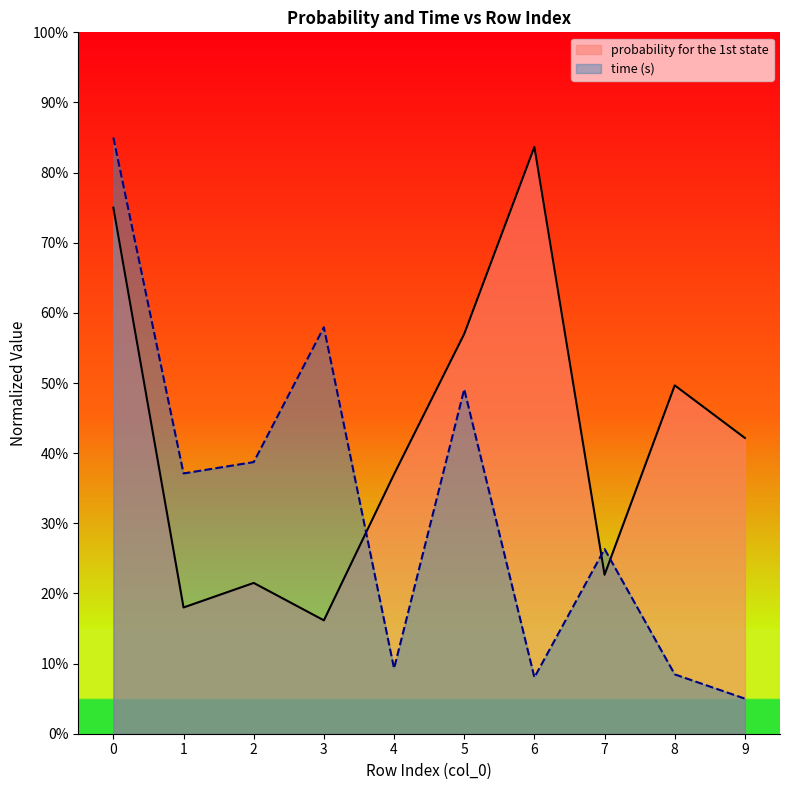

How many series are shown in this chart?

2